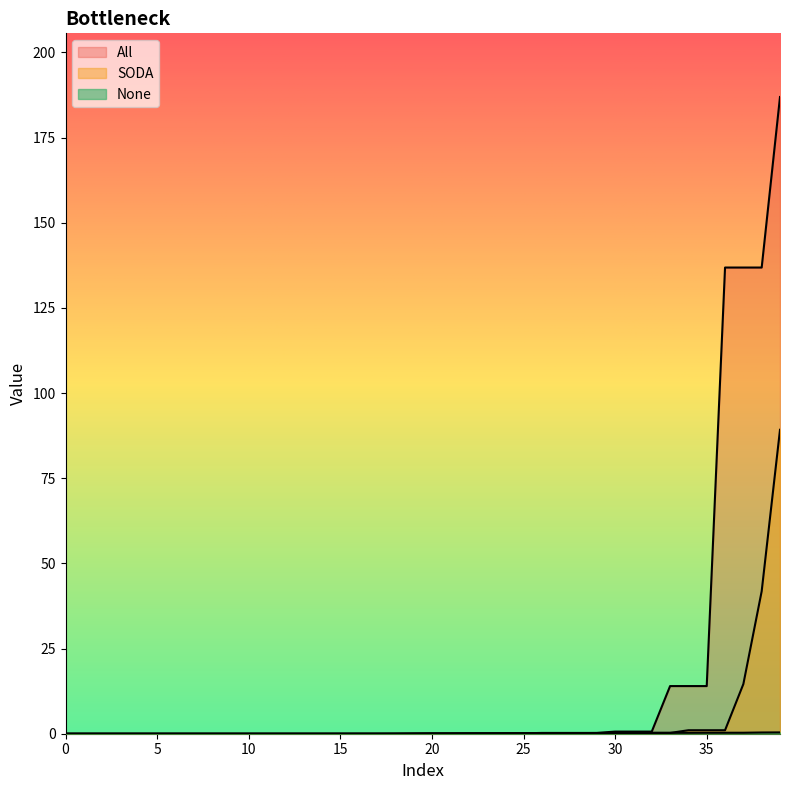

At which category is the sum across all series the highest?

39